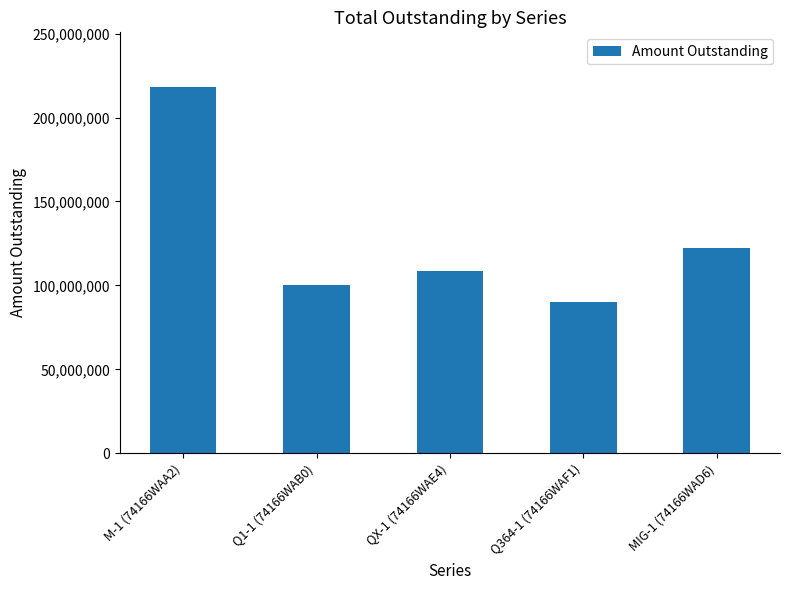

Rank the categories by value from lowest to highest.

Q364-1 (74166WAF1), Q1-1 (74166WAB0), QX-1 (74166WAE4), MIG-1 (74166WAD6), M-1 (74166WAA2)